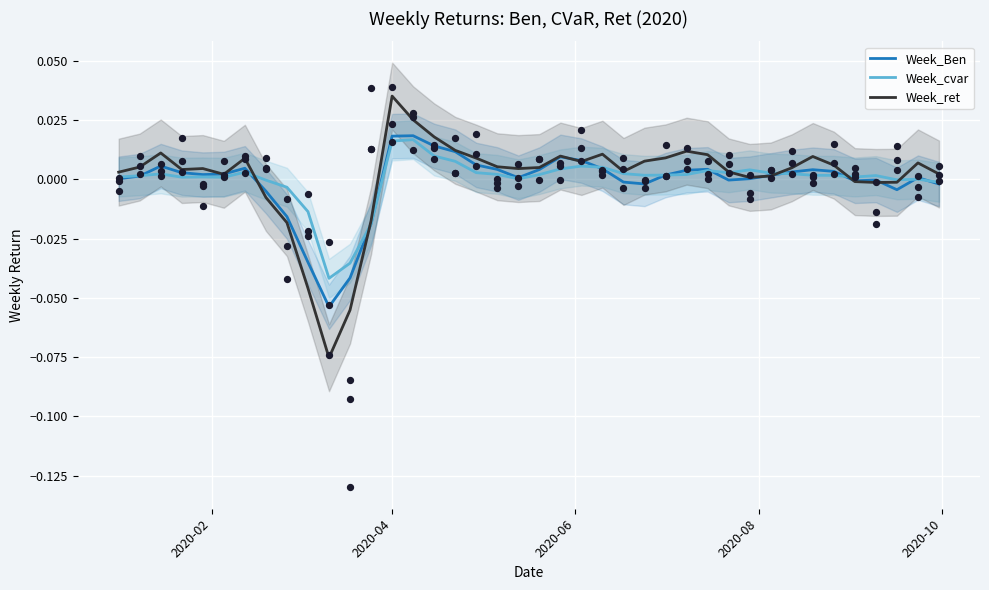

Which series contains the highest Y value?

Week_ret